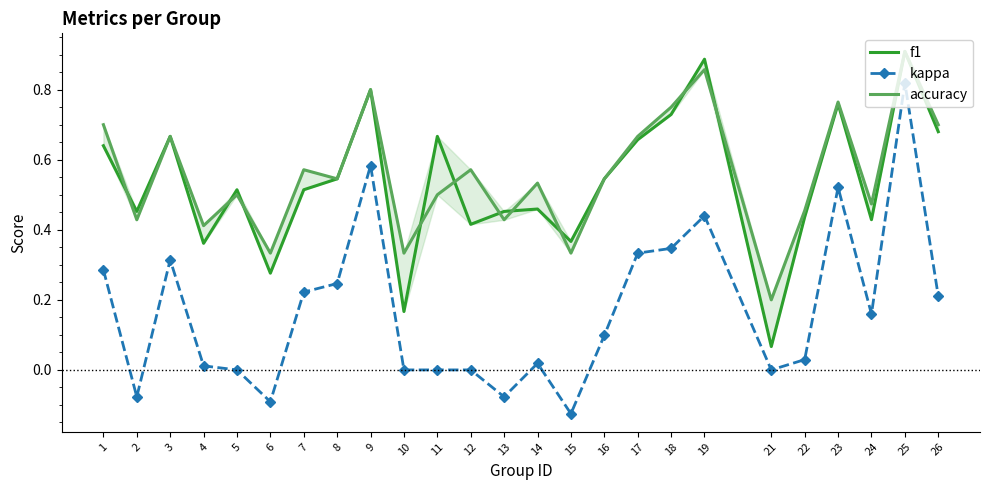

Count the number of data series in this chart.

3